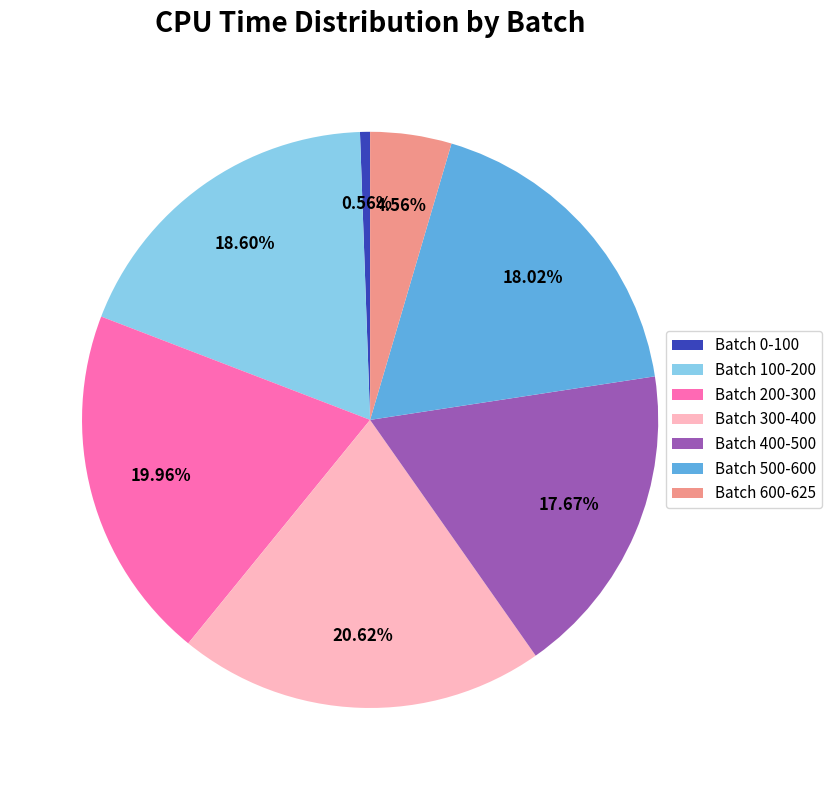

What percentage is the Batch 200-300 slice, to the nearest percent?

20%